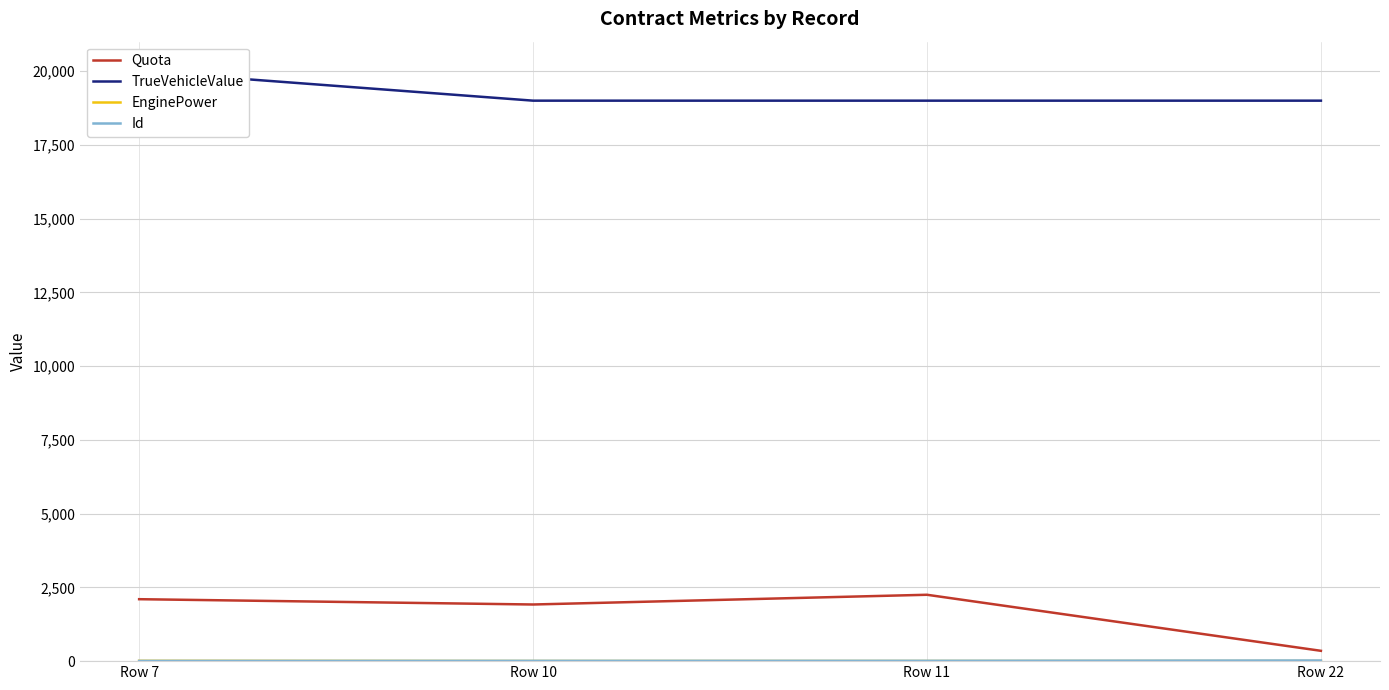

What is the value of the EnginePower point at the 2nd from the left?

4